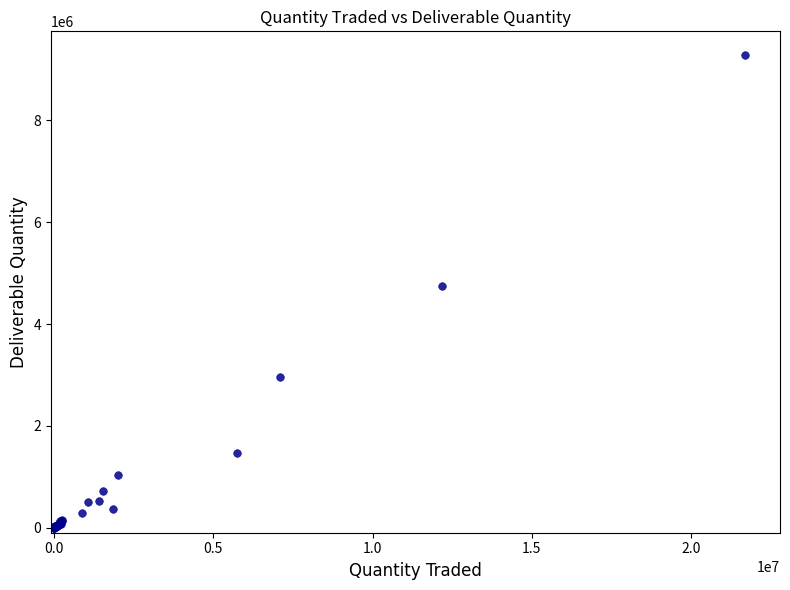

What Y value in the scatter plot is closest to 4644047?

4748849